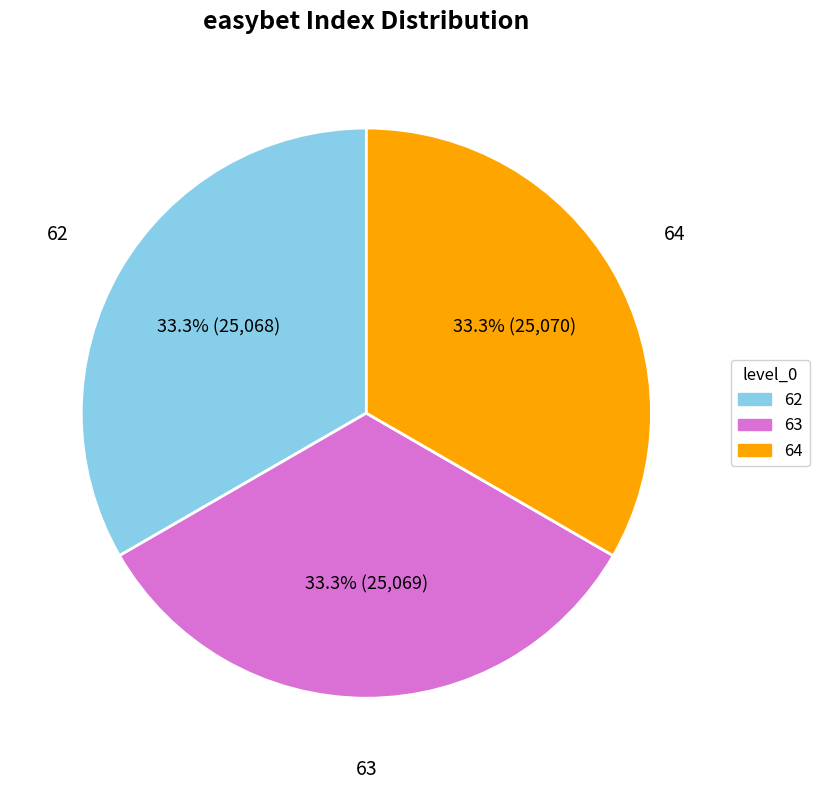

Count the number of slices in the pie.

3